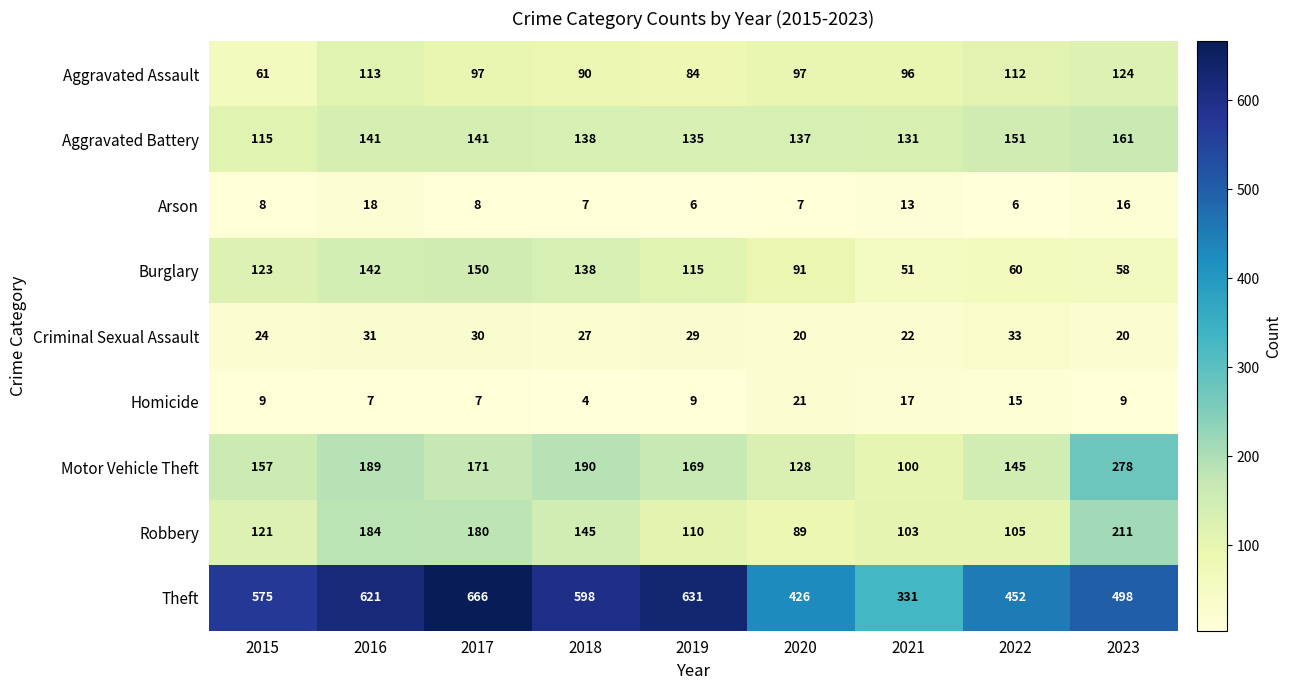

Which category has the highest value across all series?

2017